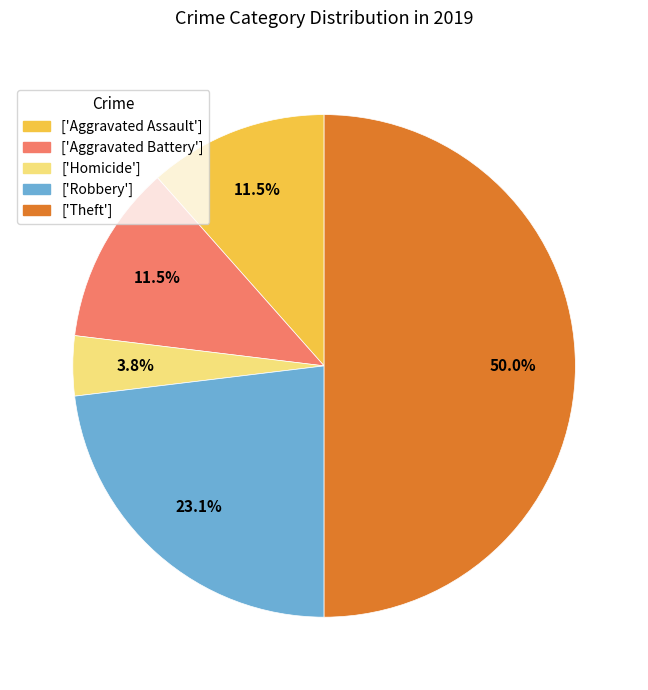

Does ['Robbery'] account for over 50% of the chart?

No